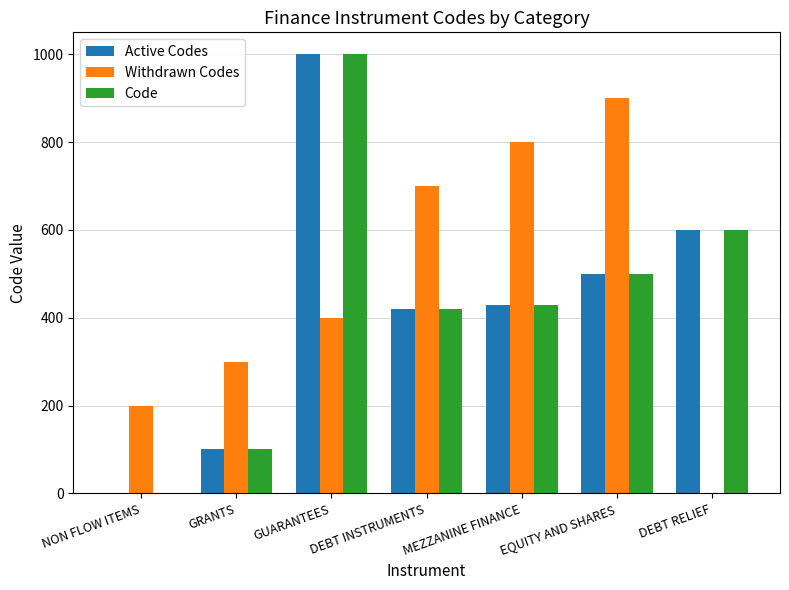

Is it true that Active Codes equals 57 at GRANTS?

False